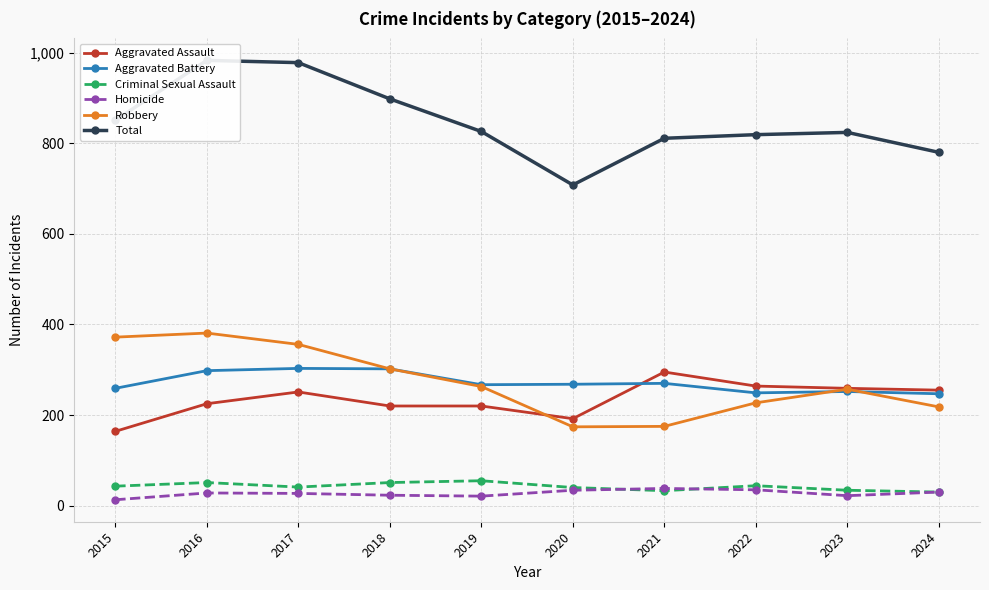

Where does the Homicide series first go above 28?

2020